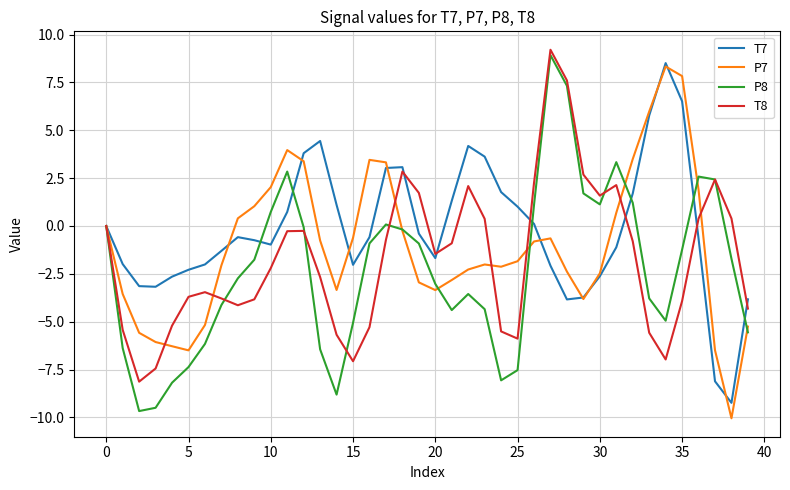

Which series has the largest total across all categories?

T7